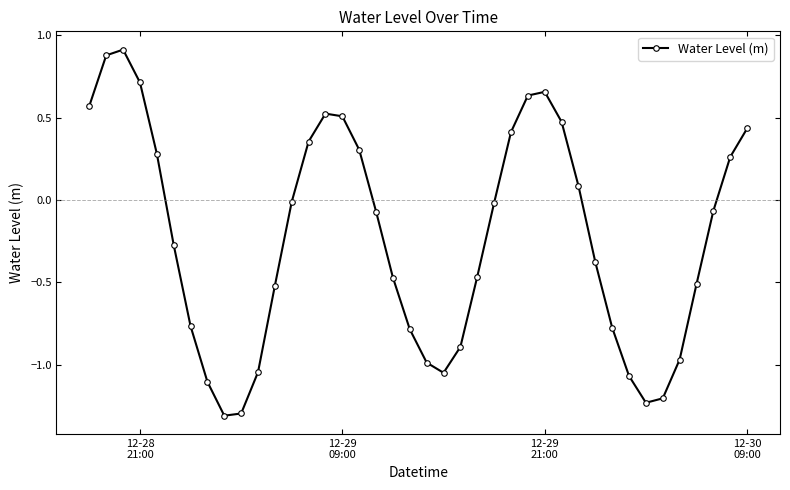

True or false: the data has more than 1 interior local peaks.

True